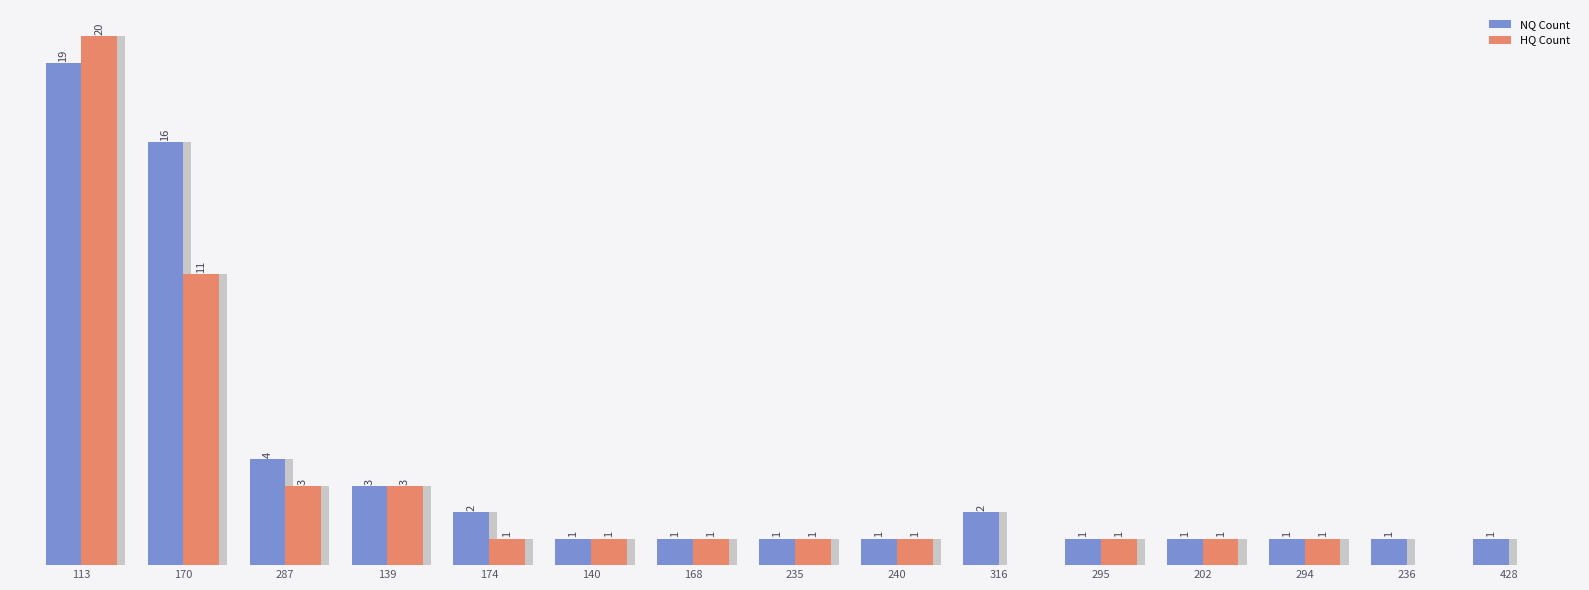

Reading left to right, transcribe all the data shown in this chart.

NQ Count: 19	16	4	3	2	1	1	1	1	2	1	1	1	1	1
HQ Count: 20	11	3	3	1	1	1	1	1	0	1	1	1	0	0